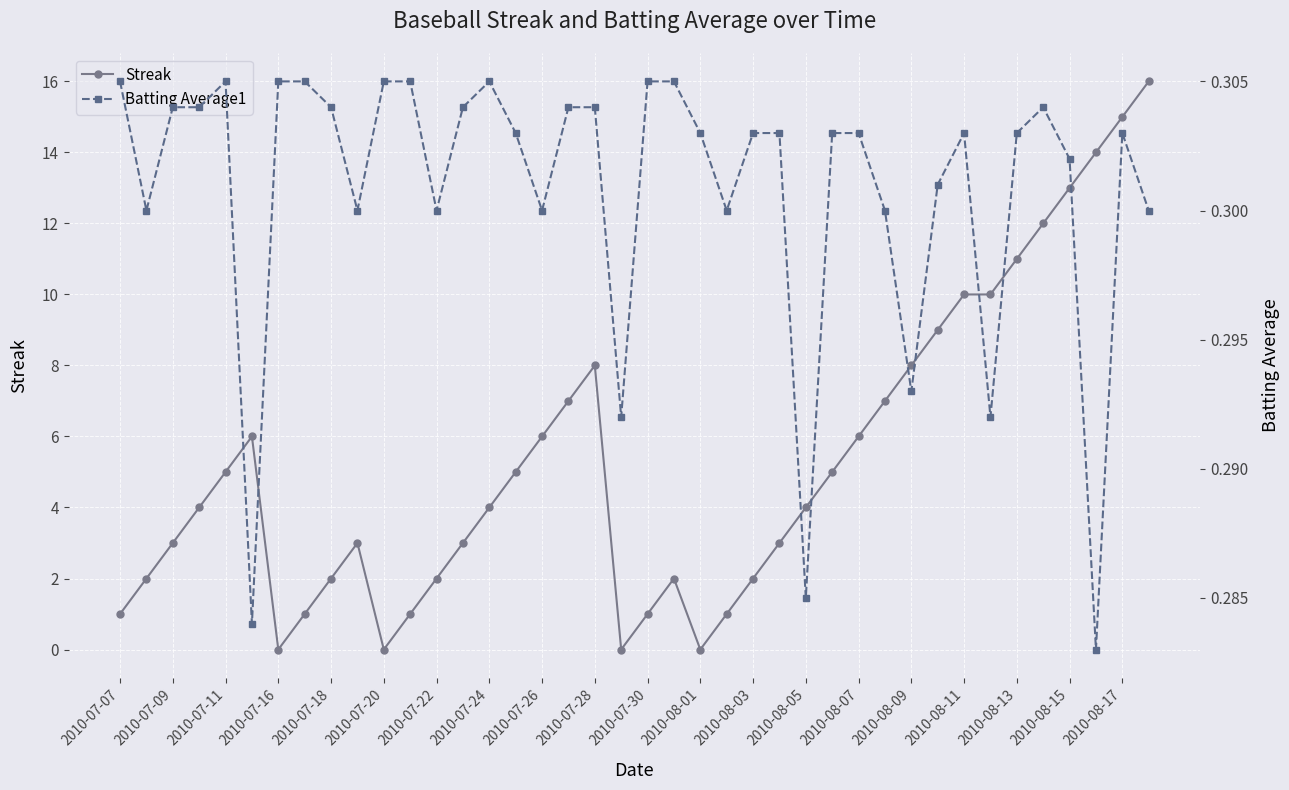

True or false: Streak has a value of 0.4 at 23.

False